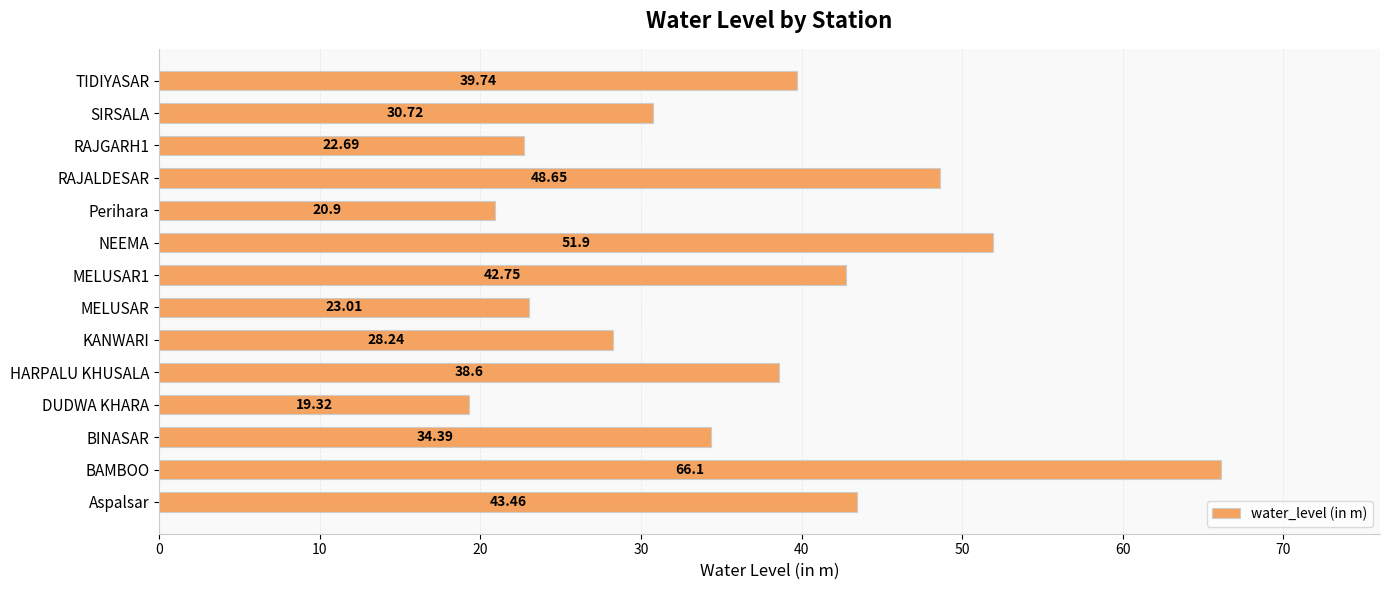

What is the maximum value shown in the chart?

66.1